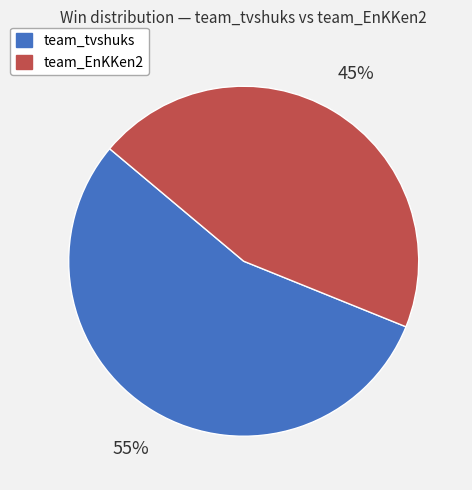

To the nearest percent, what is the average slice percentage?

50%